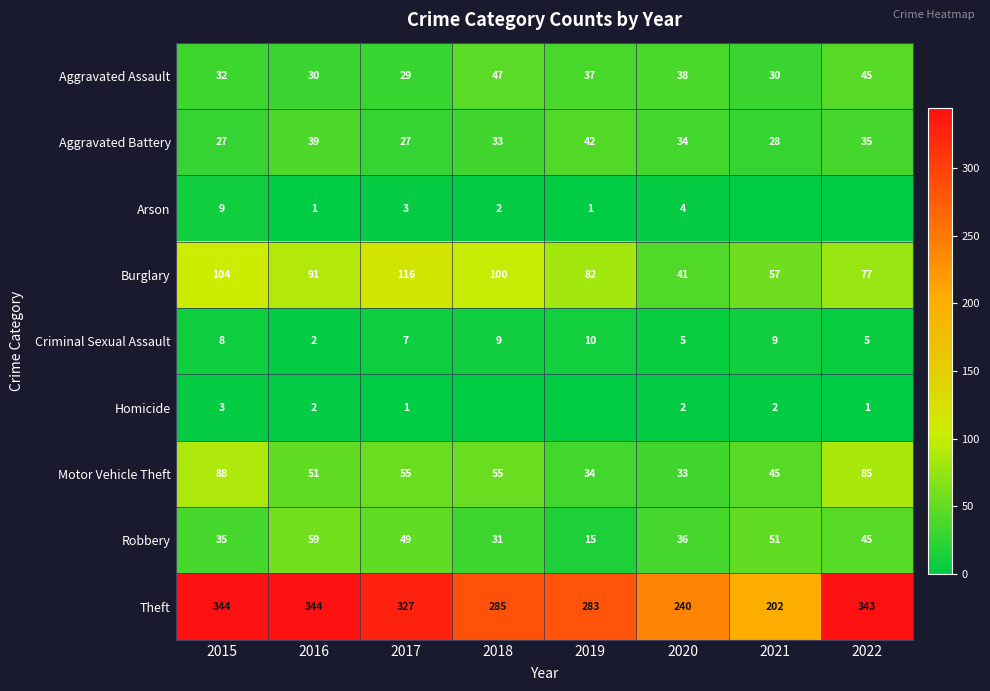

Which category has the lowest value across all series?

2021